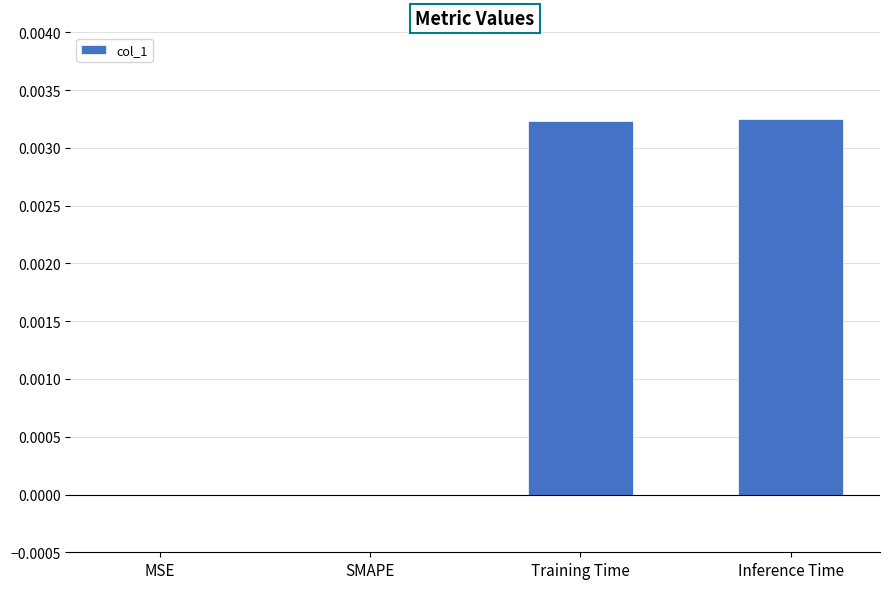

Which has a higher value, Inference Time or SMAPE?

Inference Time